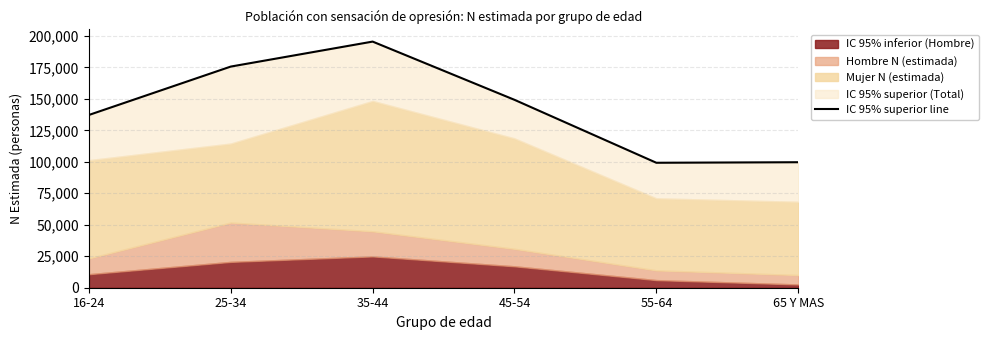

Reading left to right, list all the values displayed in this chart.

16-24=137213	25-34=175644	35-44=195482	45-54=149239	55-64=99244	65 Y MAS=99672